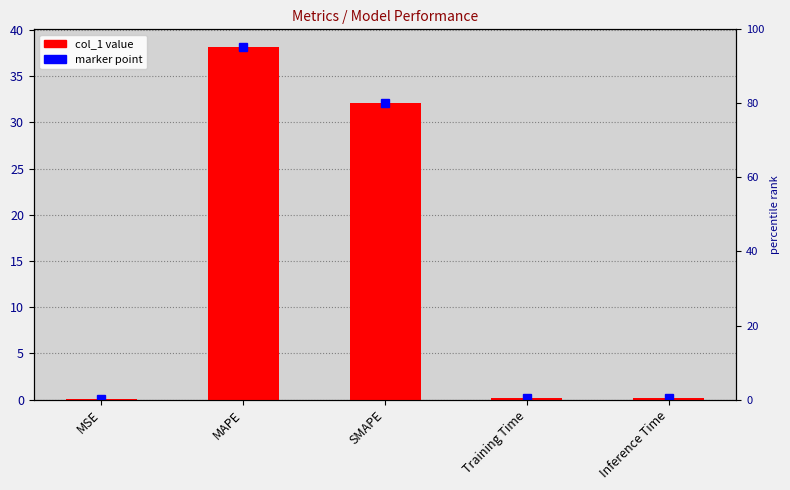

At which label is the value closest to 19?

SMAPE